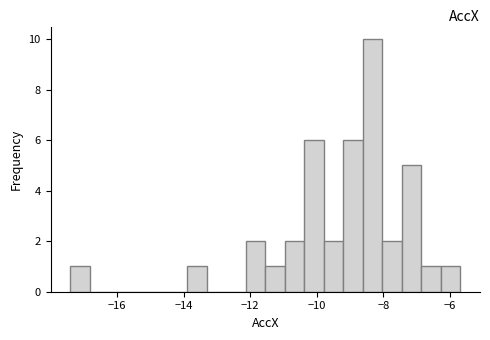

Around what value on the x-axis is the tallest bar? Give the approximate position of its centre, as read against the axis.

-8.4